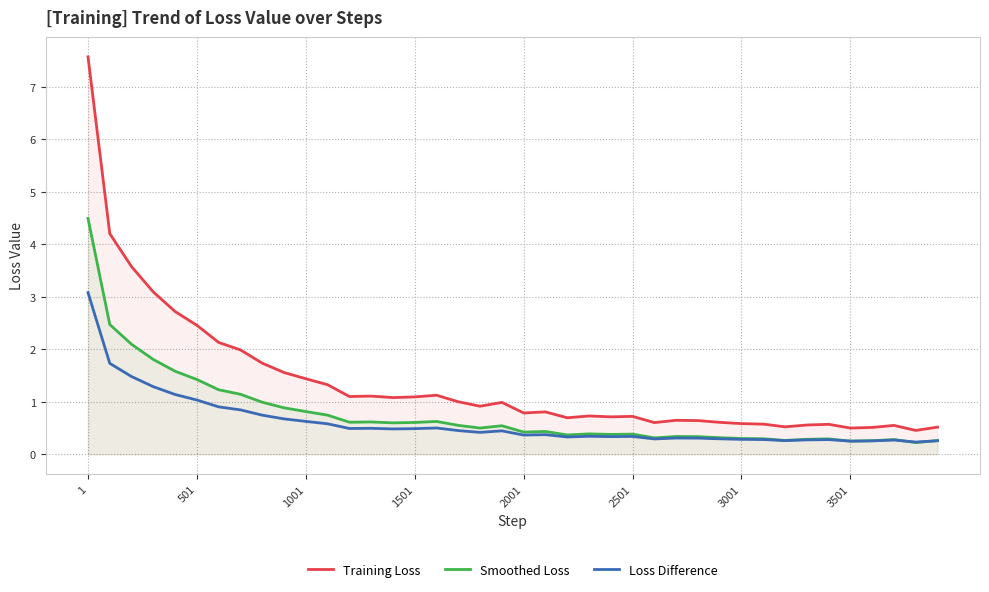

Rank the series by their maximum value, from highest to lowest.

Training Loss, Smoothed Loss, Loss Difference